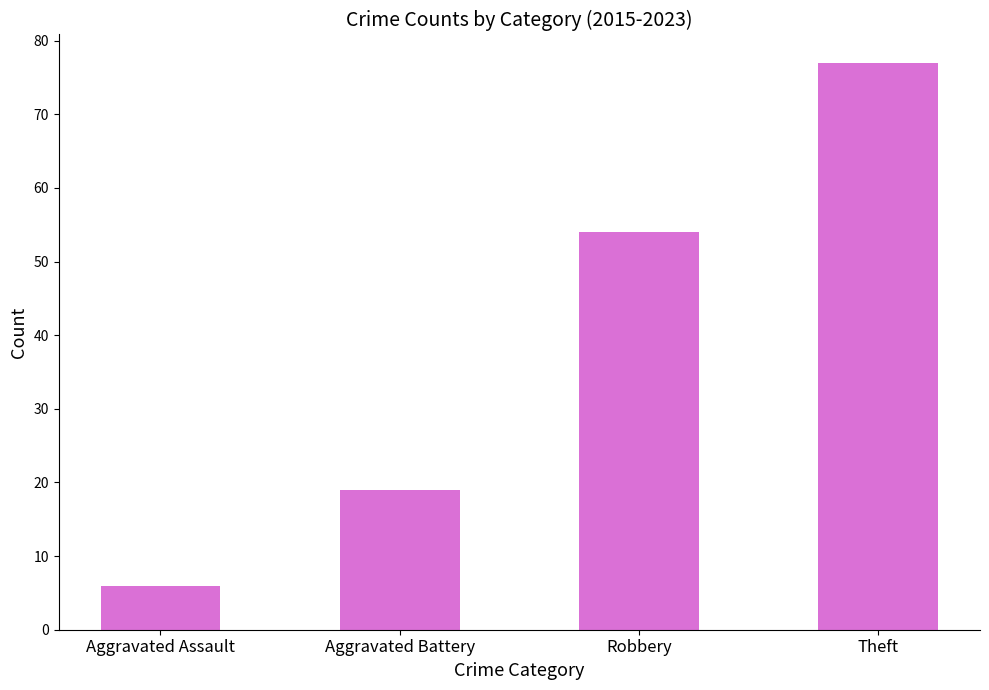

Approximately how many times larger is the value at Robbery compared to Aggravated Battery?

2.8